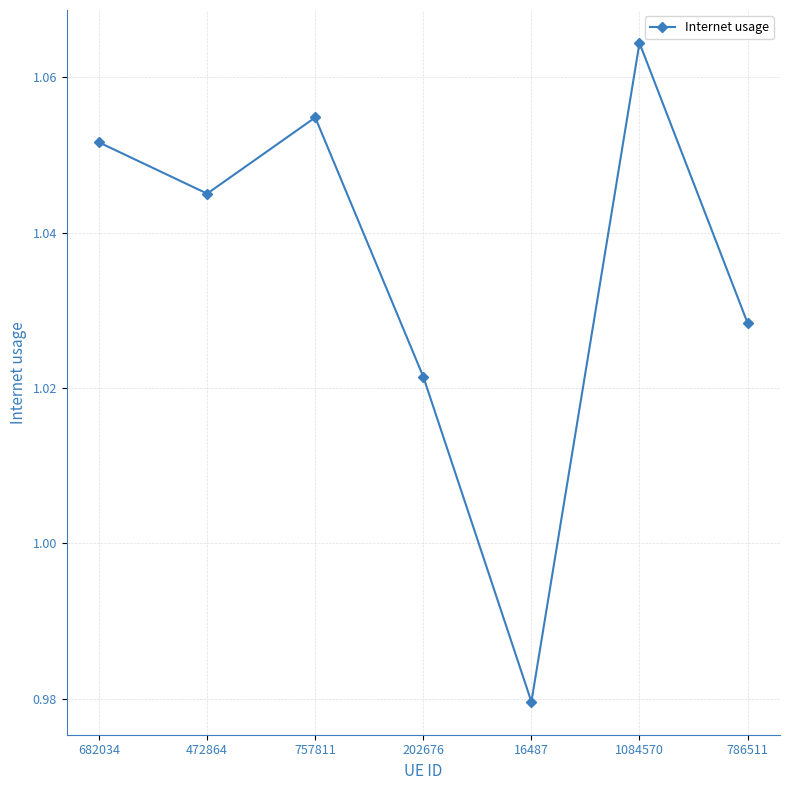

Rank the categories by value from lowest to highest.

16487, 202676, 786511, 472864, 682034, 757811, 1084570